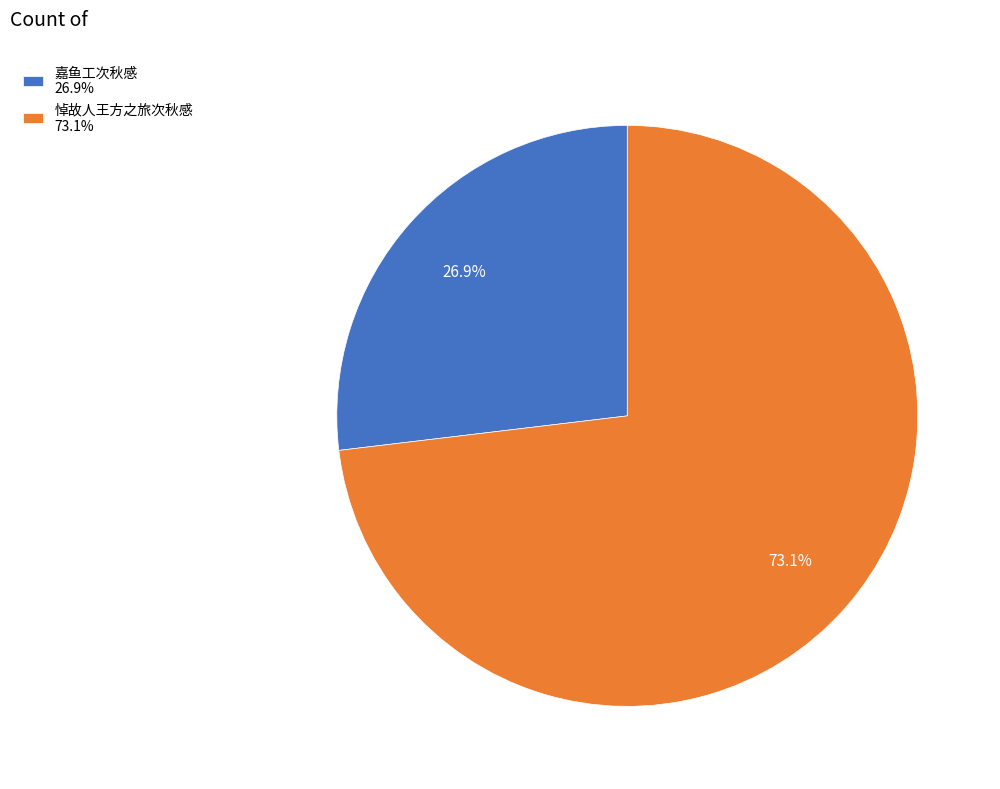

Which slice is the smallest?

嘉鱼工次秋感